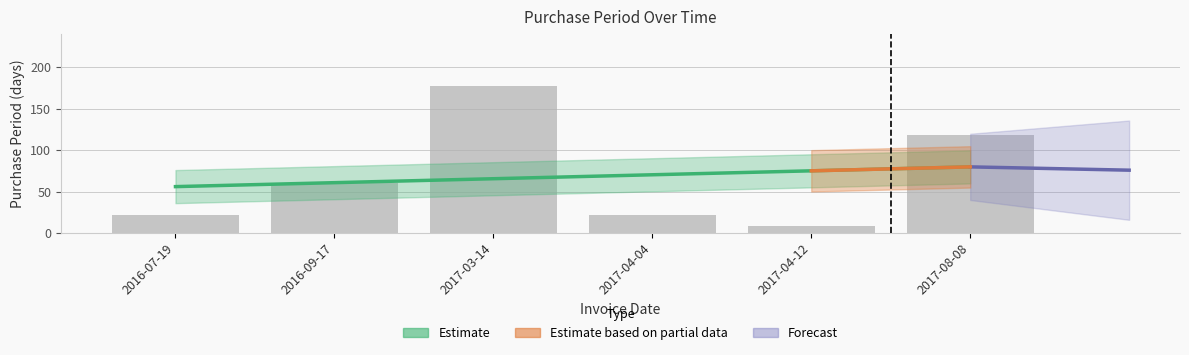

What is the value of the 3rd bar from the left?

178